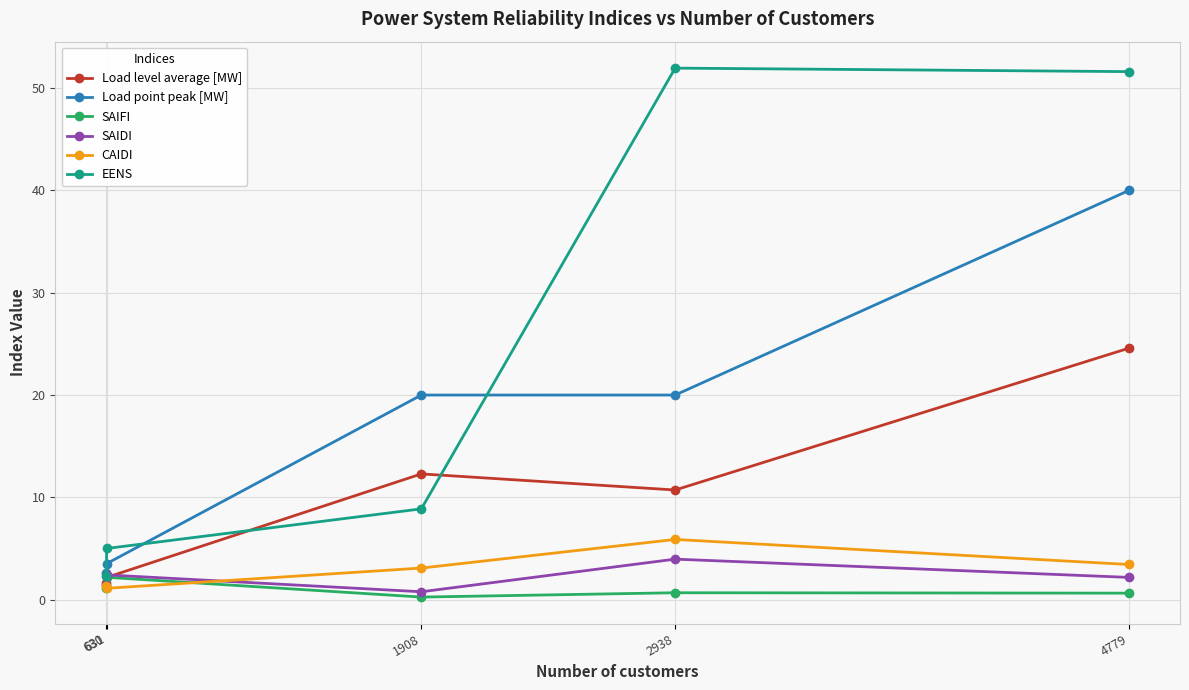

How many data points in EENS are above 8?

3